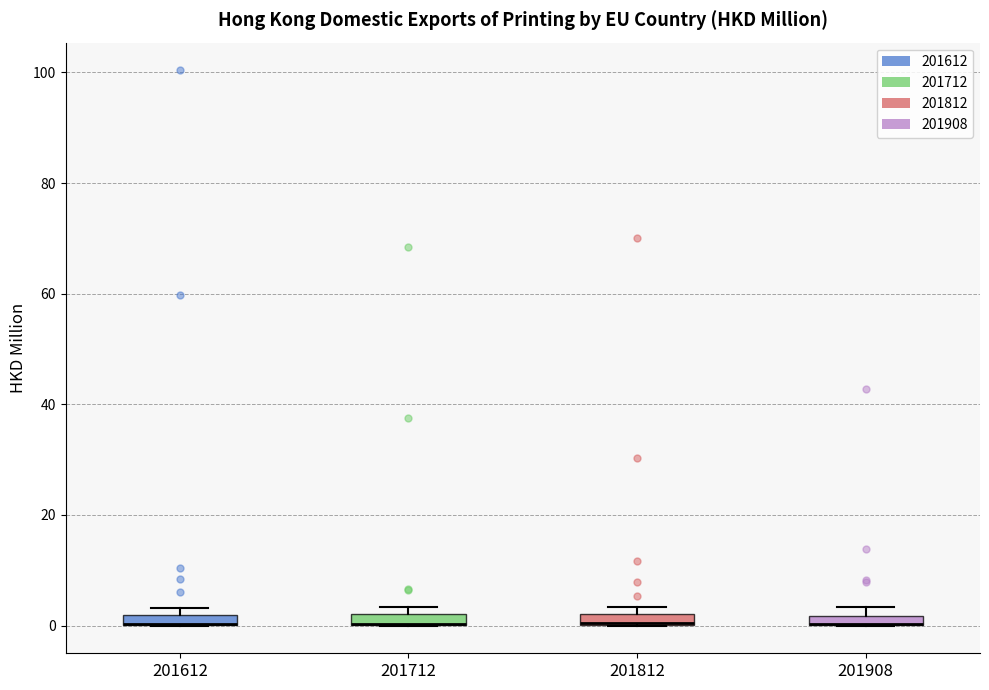

Where is the upper edge of the box at x = 201712 on the y-axis? The values are not printed on the chart, so give them approximately, as read against the axis.

2